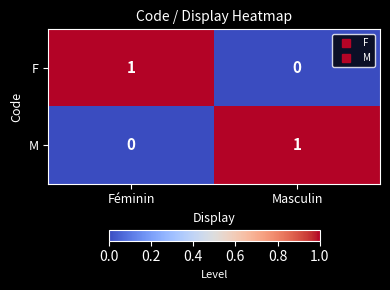

Reading left to right, extract all data points from this chart.

F: 1	0
M: 0	1